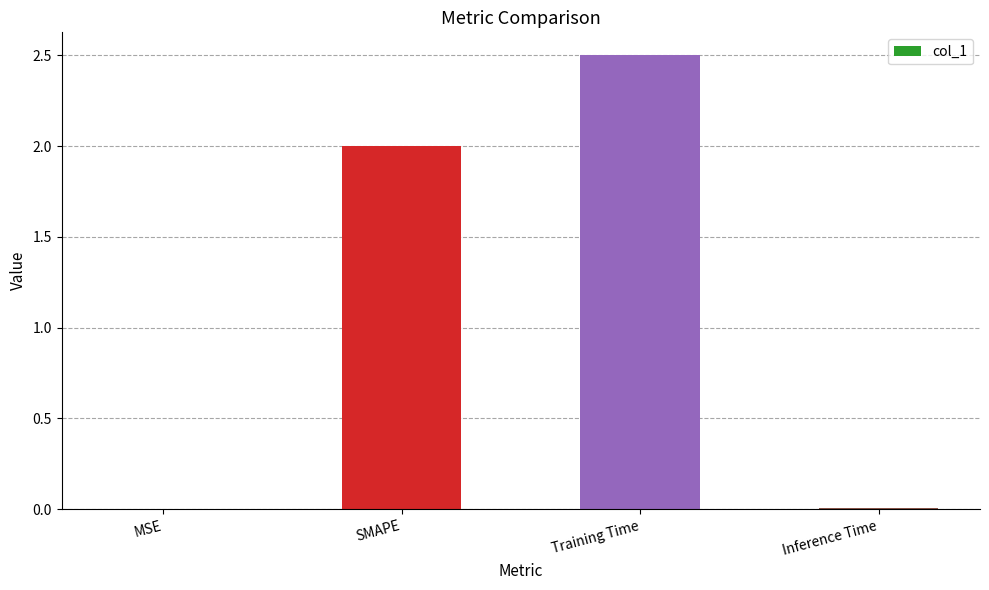

What is the approximate value at Training Time?

2.5